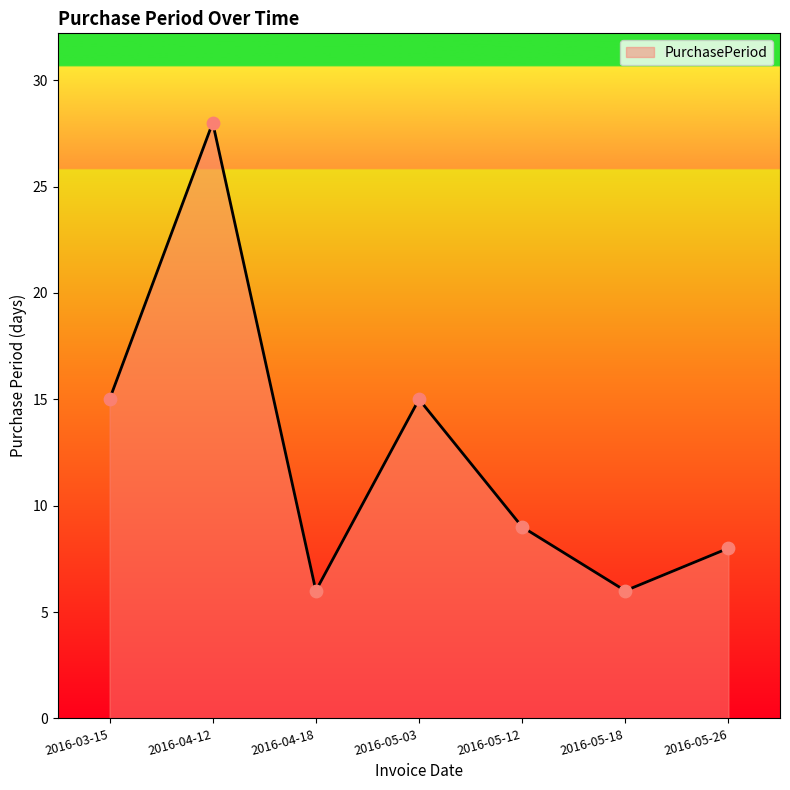

What is the change in value from 2016-03-15 to 2016-05-12?

-6